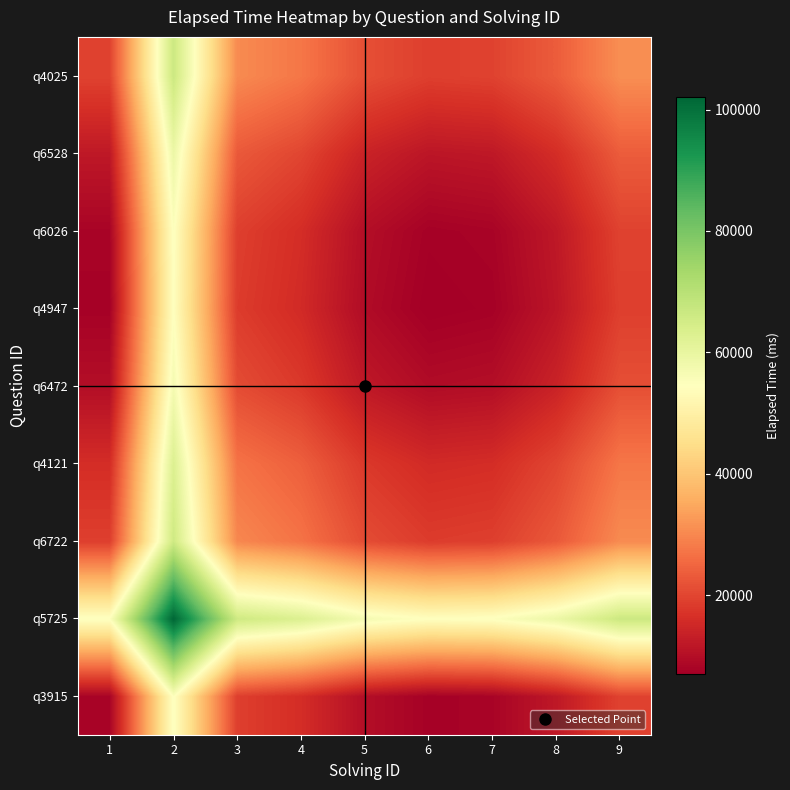

How many categories are shown in the chart?

9